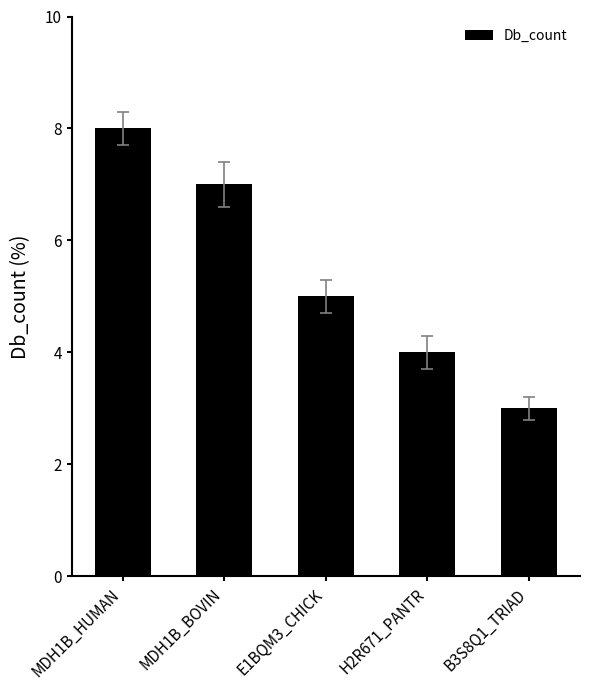

Read the value at E1BQM3_CHICK.

5